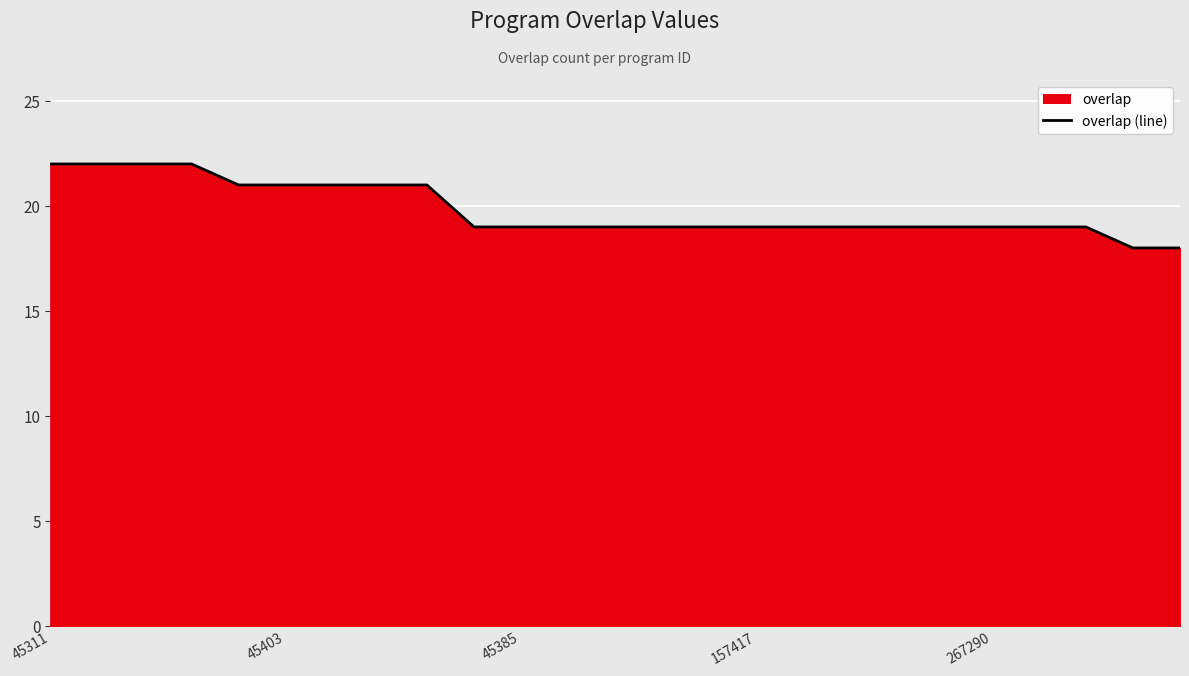

True or false: the data shows 22 at 45311.

True